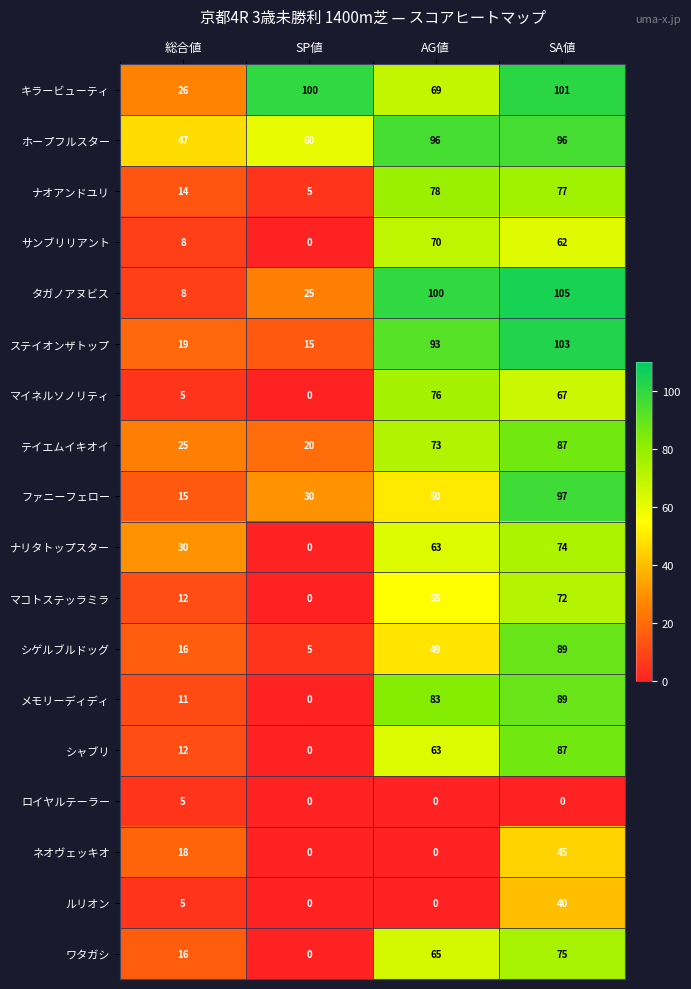

Which series changed the most between 総合値 and SA値?

タガノアヌビス